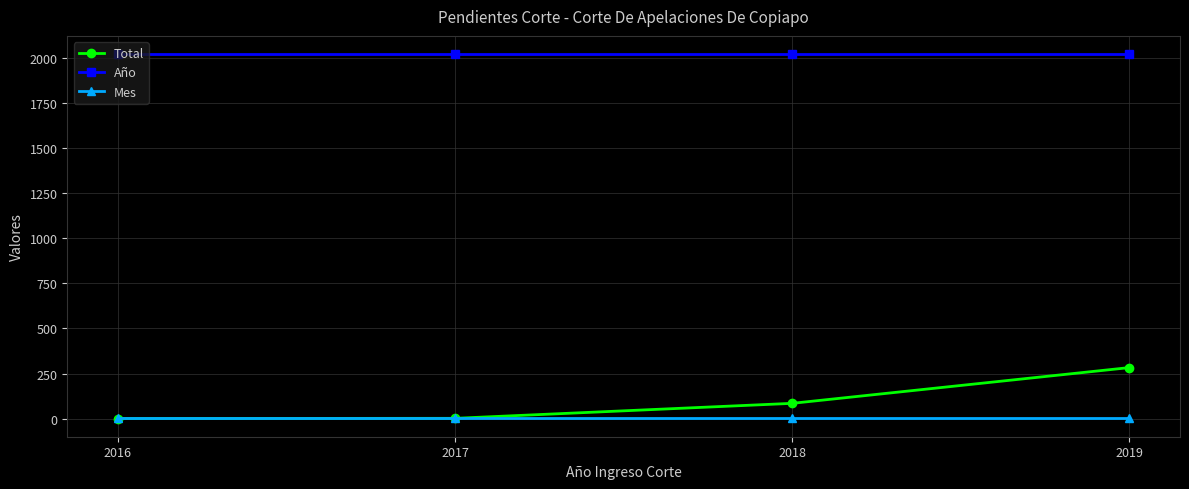

Where is Total nearest to the value 142?

2018